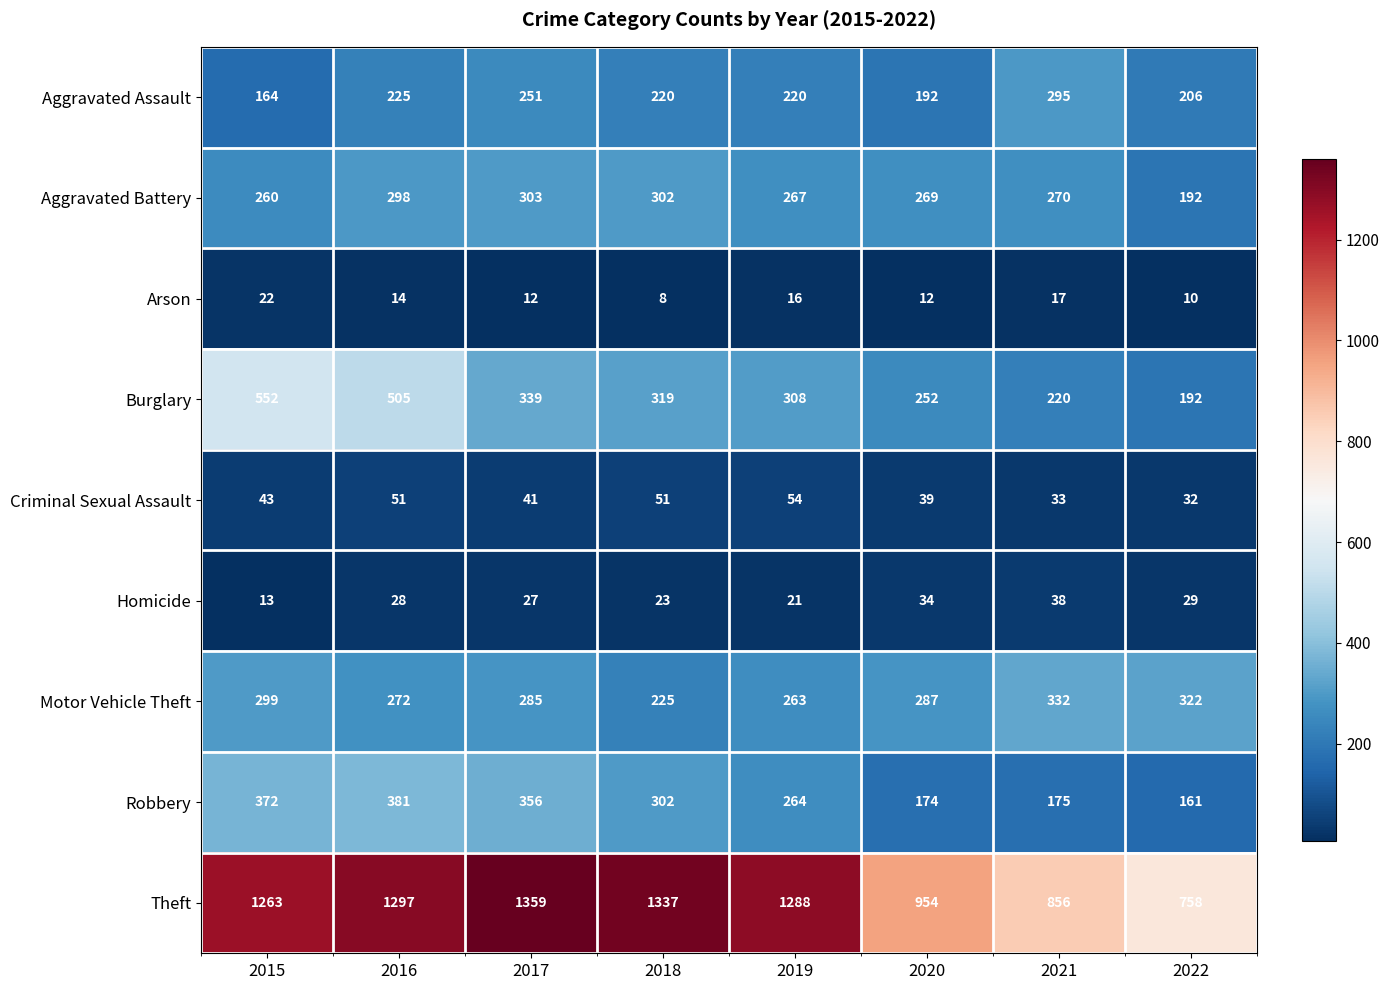

What is the total value across all series at 2015?

2988